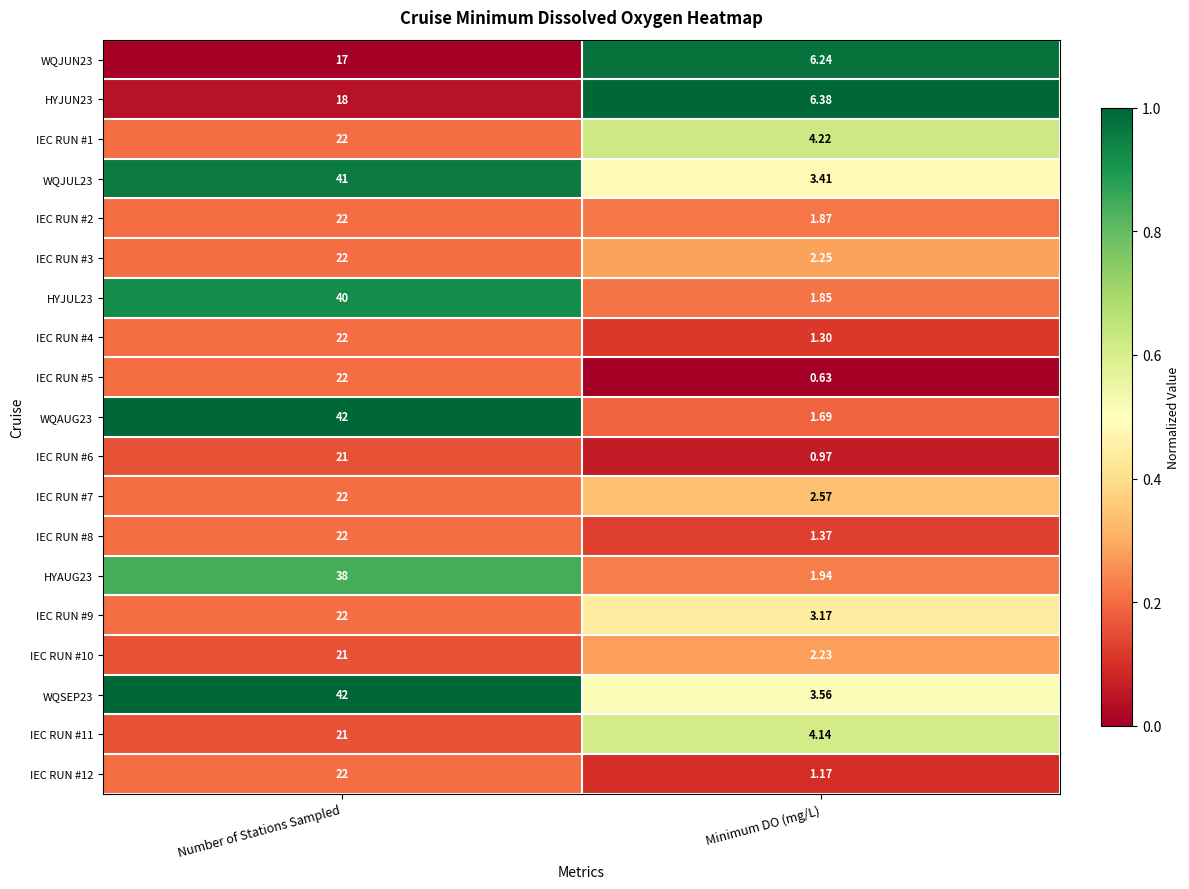

Rank the categories by WQAUG23 value from highest to lowest.

Number of Stations Sampled, Minimum DO (mg/L)